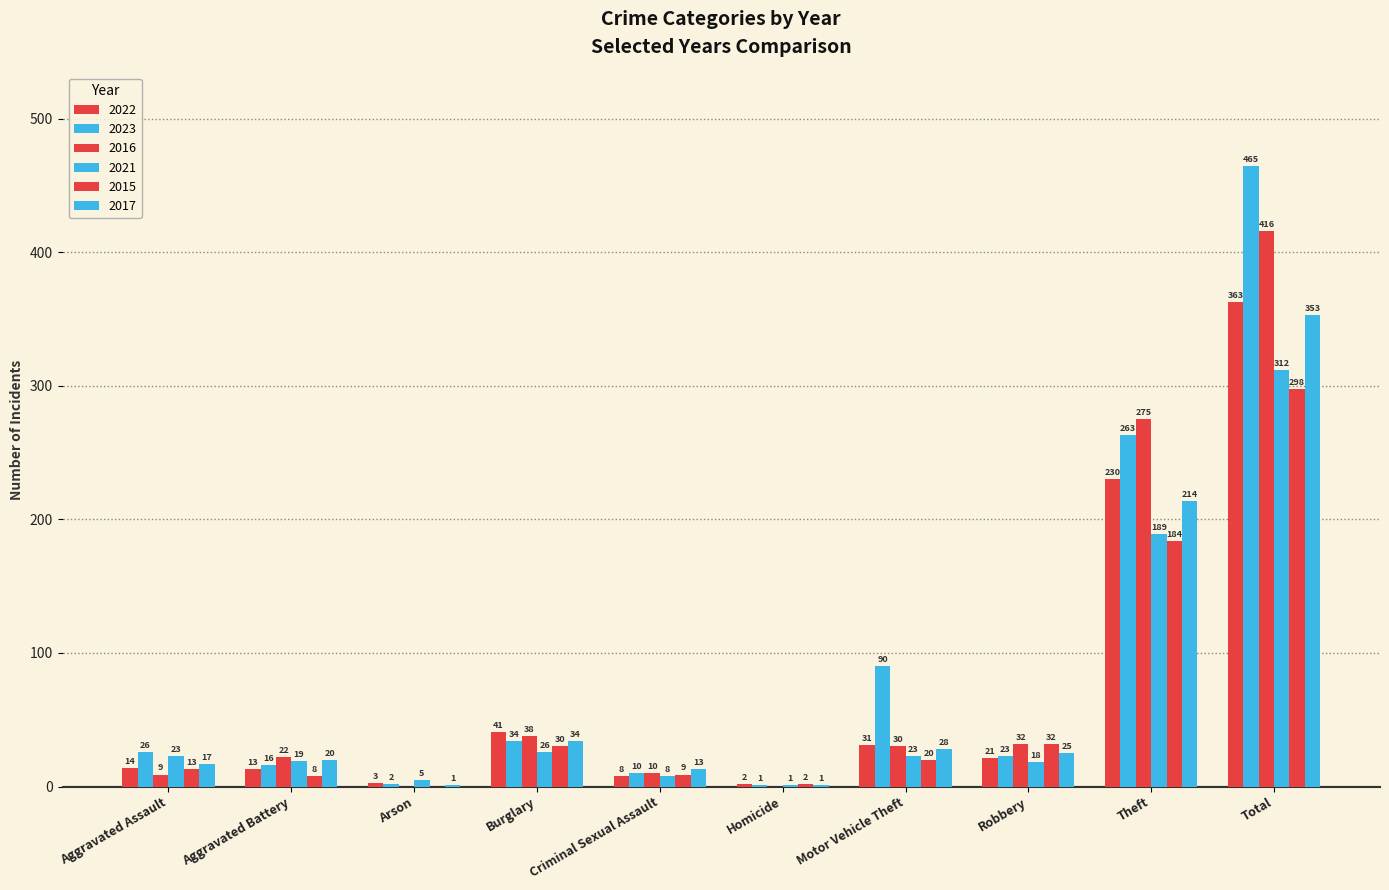

What is the sum of all 2015 values?

596